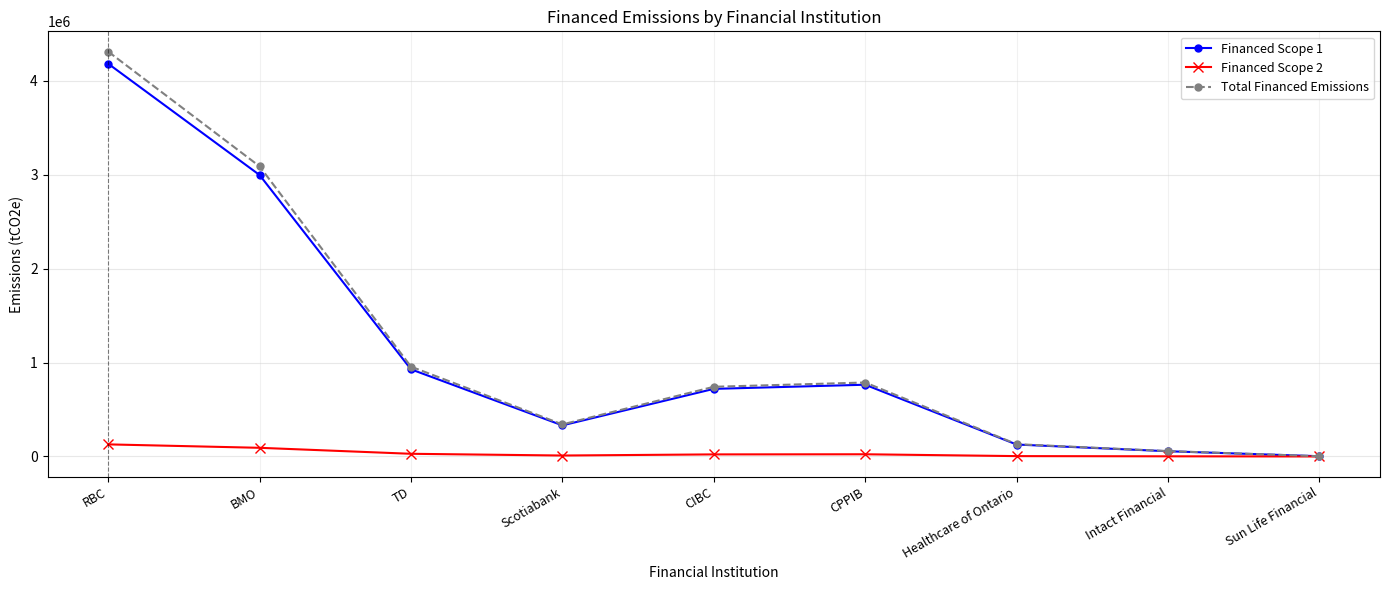

Between RBC and Scotiabank, which series saw the biggest shift?

Total Financed Emissions